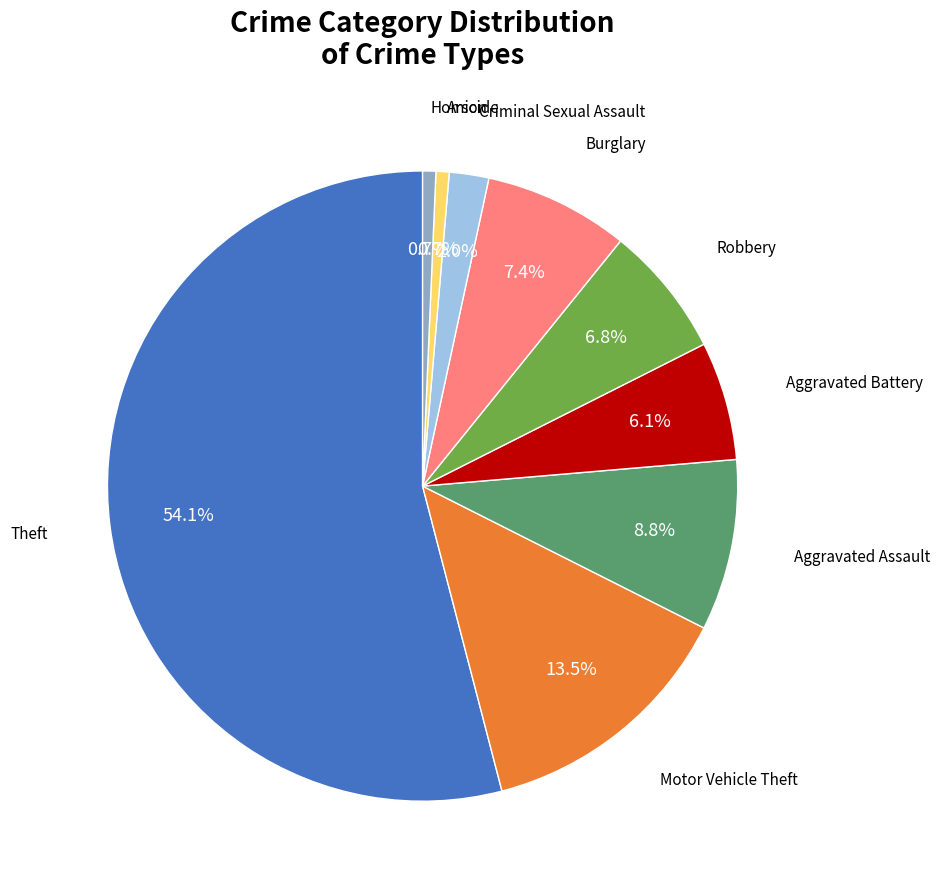

Is there any slice that represents more than half of the pie?

Yes